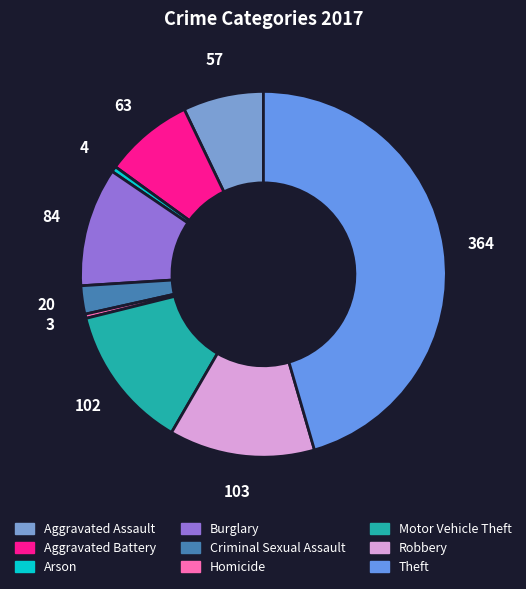

What portion of the pie excludes Homicide?

99.6%